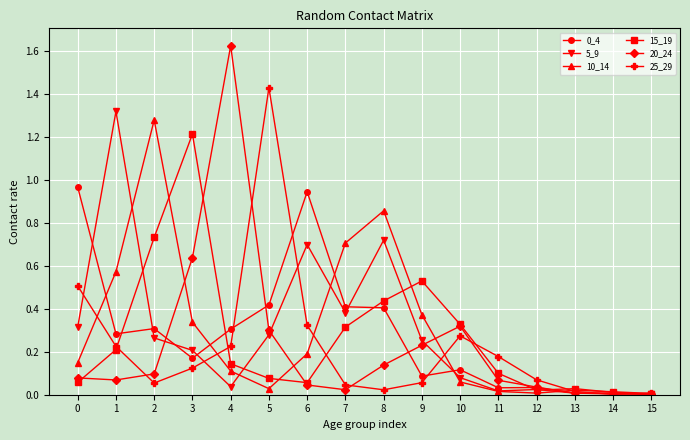

Which label corresponds to the largest value in the chart?

4